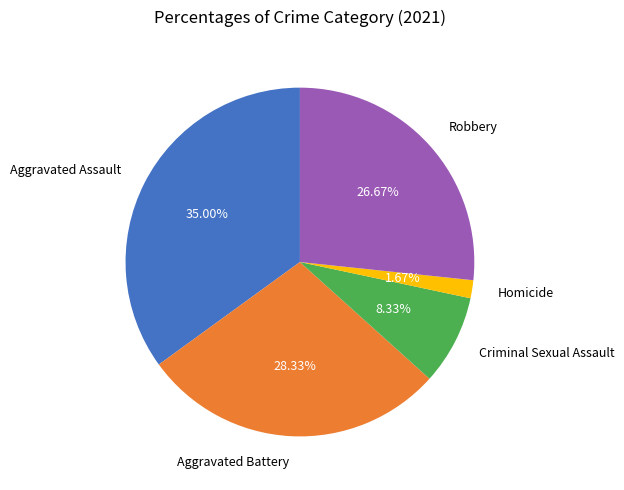

To the nearest percent, what is the combined percentage of Aggravated Battery and Robbery?

55%